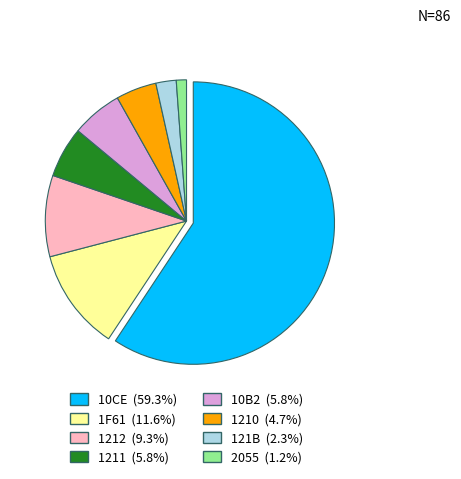

How many segments does this pie chart have?

8